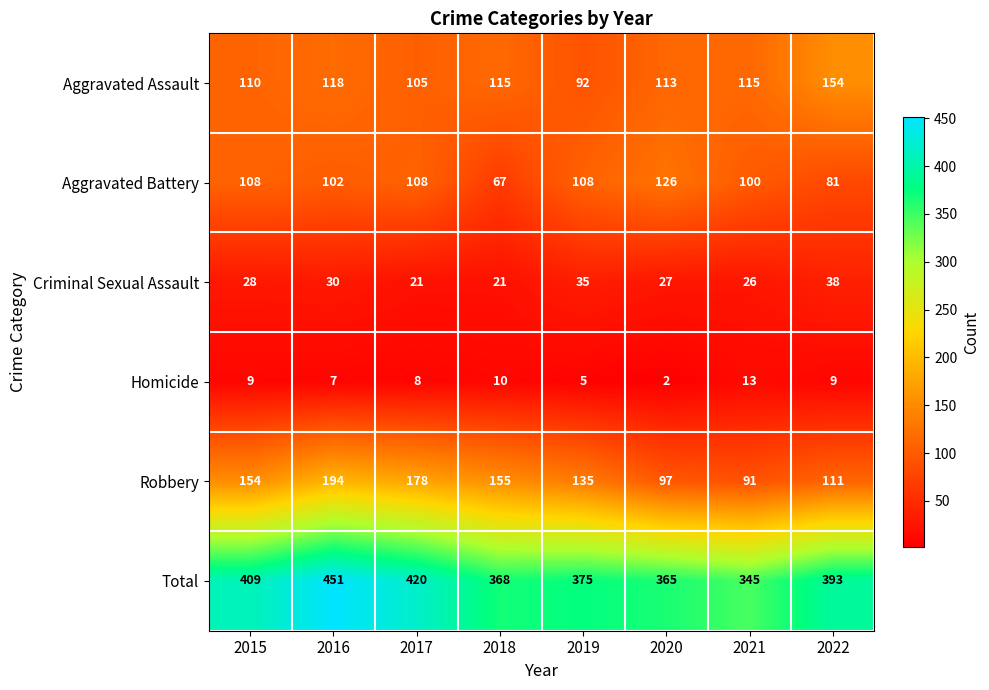

The Robbery series shows 43 at 2019. True or false?

False